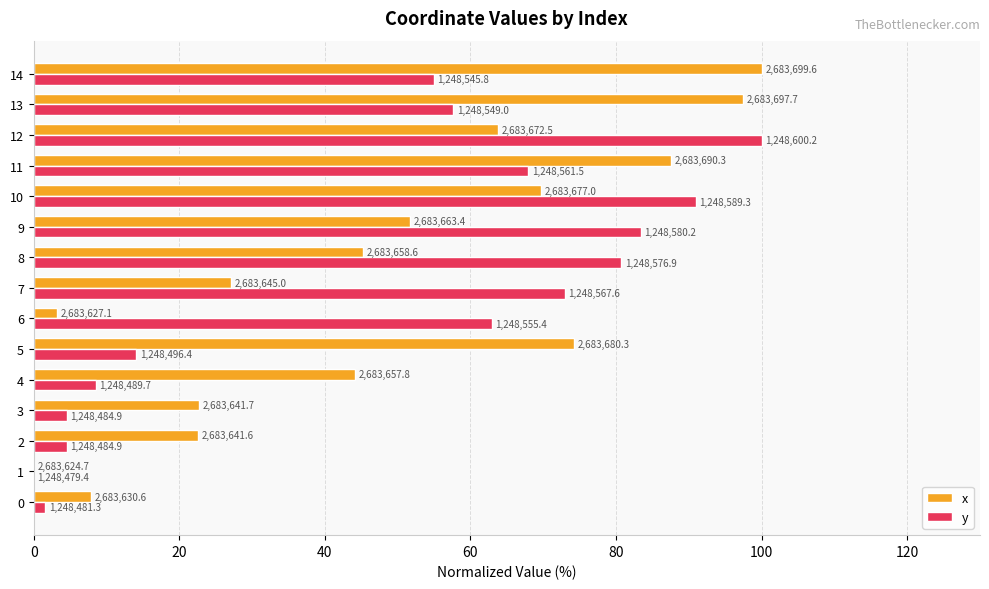

What are all the series names shown in the legend?

x, y